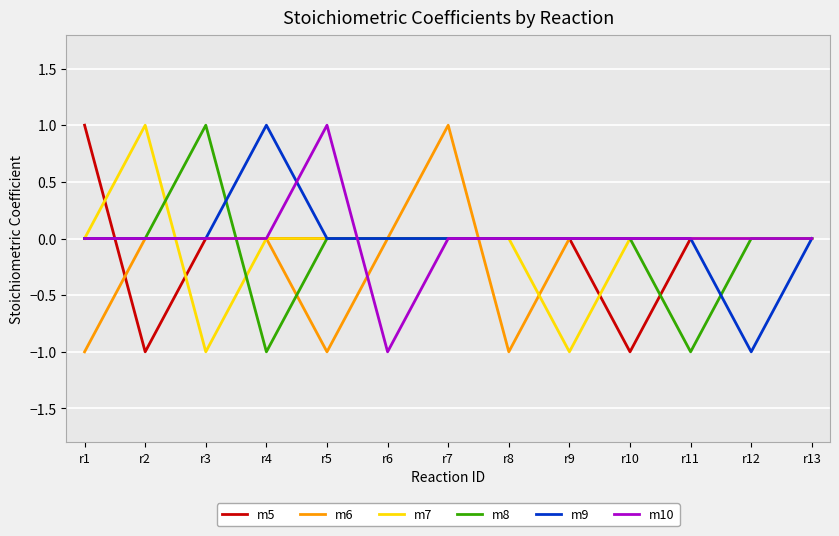

Which category has the highest value in the m5 series?

r1